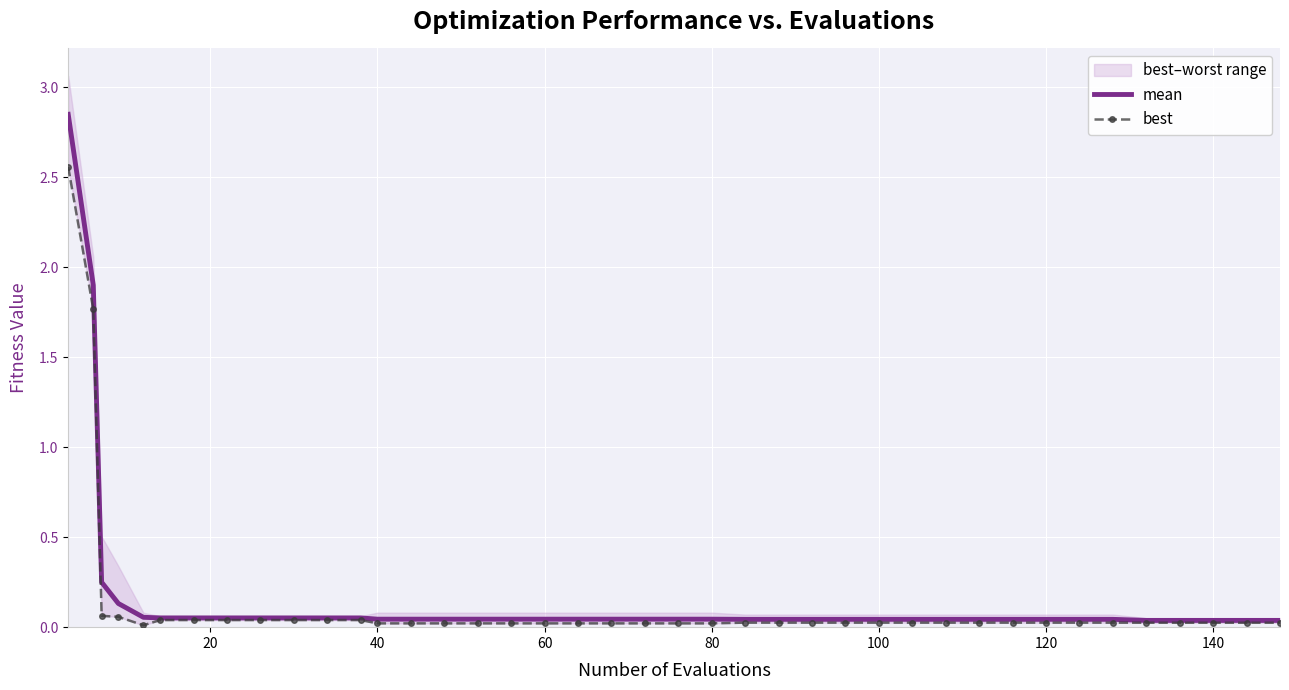

Is the value of mean at 100 greater than the value of best at 12?

Yes